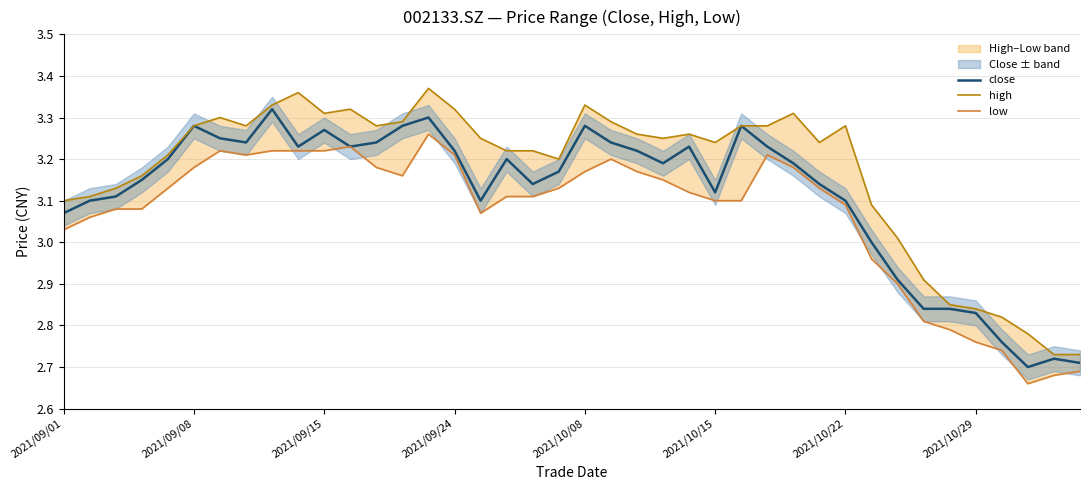

What is the difference between the close values at 32 and 35?

0.1